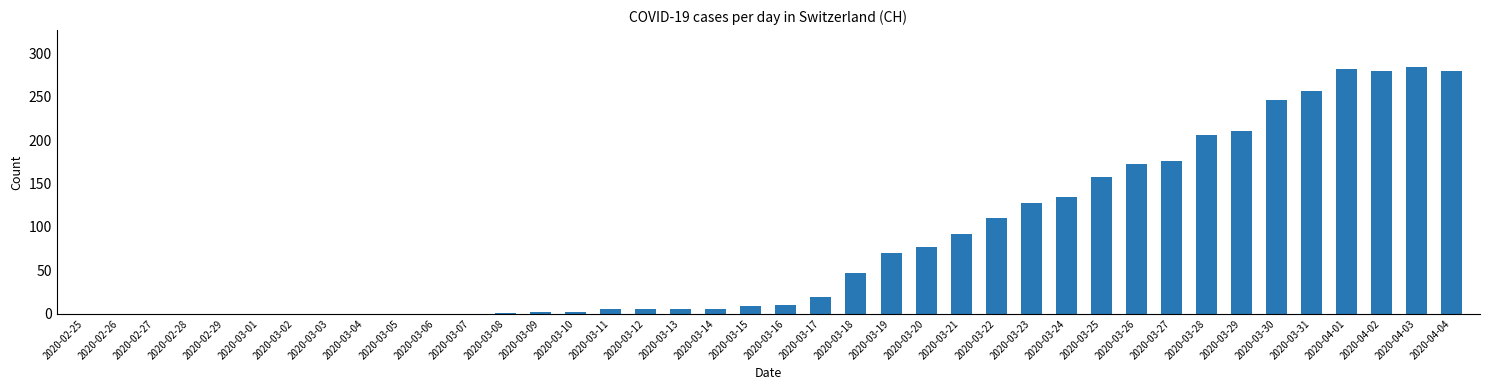

Read the value at 2020-03-11.

5